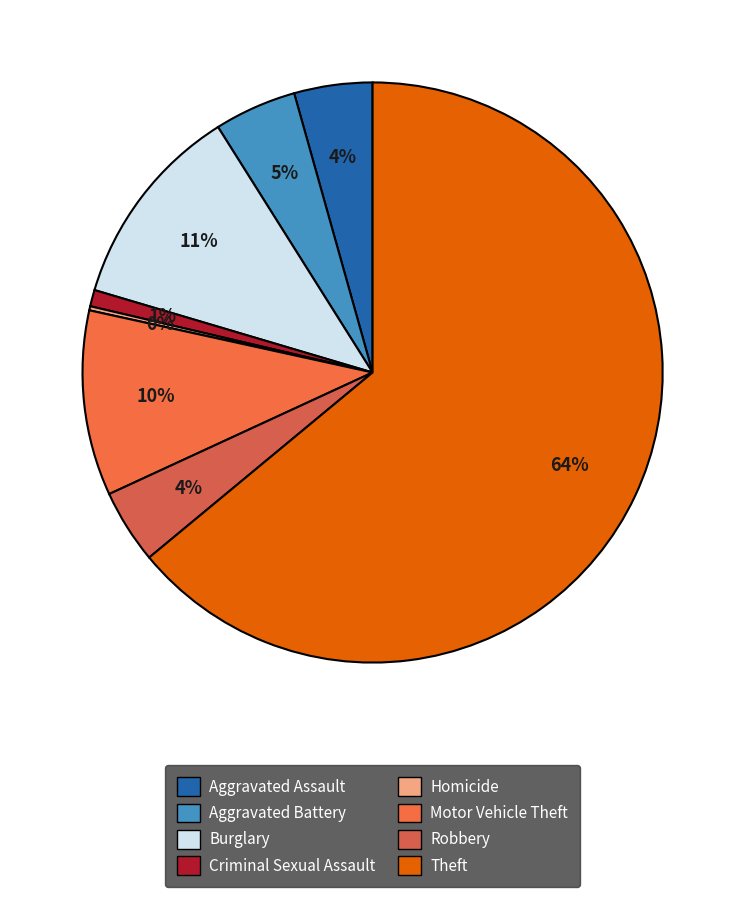

To the nearest percent, what is the difference between the largest and smallest slice percentages?

64%